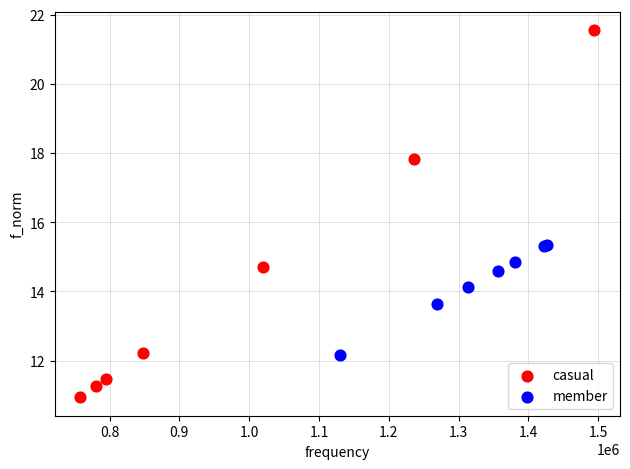

Which series contains the lowest Y value?

casual